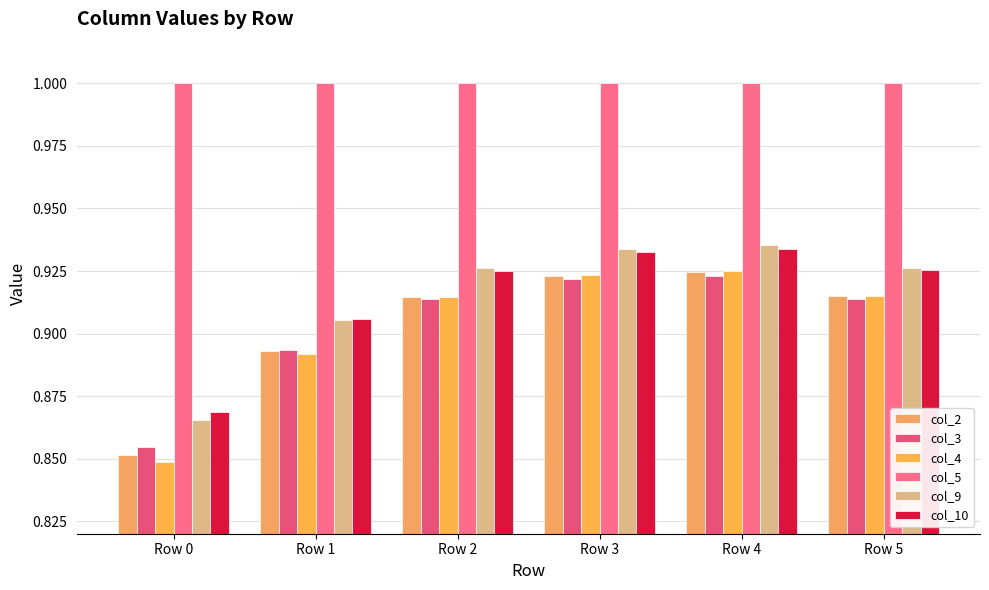

Which has a higher value, Row 1 or Row 0?

Row 1